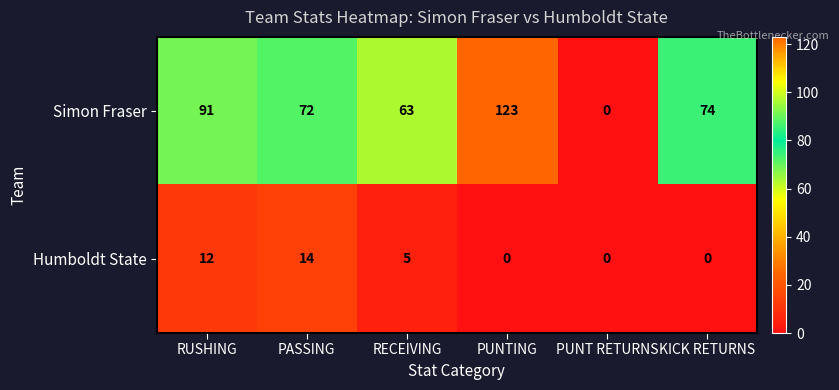

The Simon Fraser series shows 27 at PASSING. True or false?

False